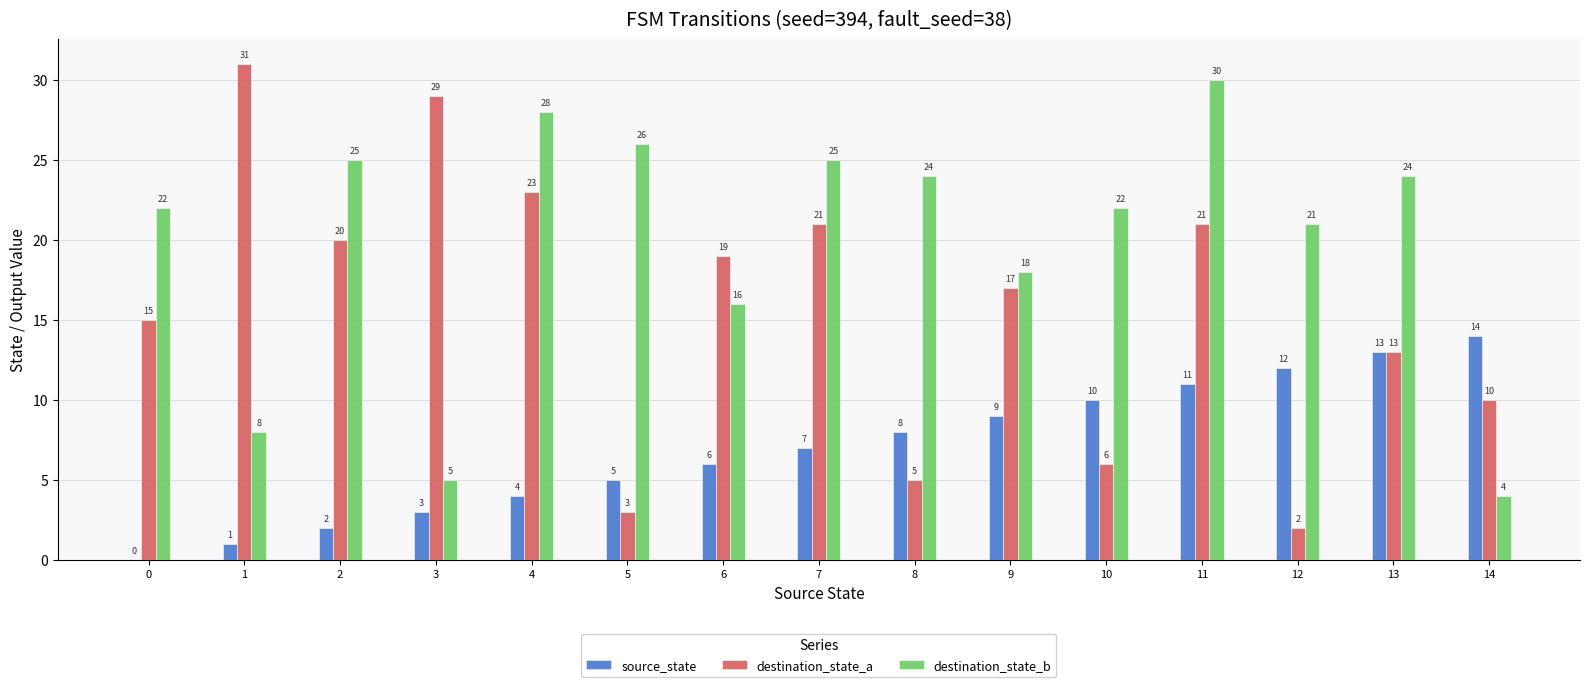

How many positive values does the source_state series have?

14